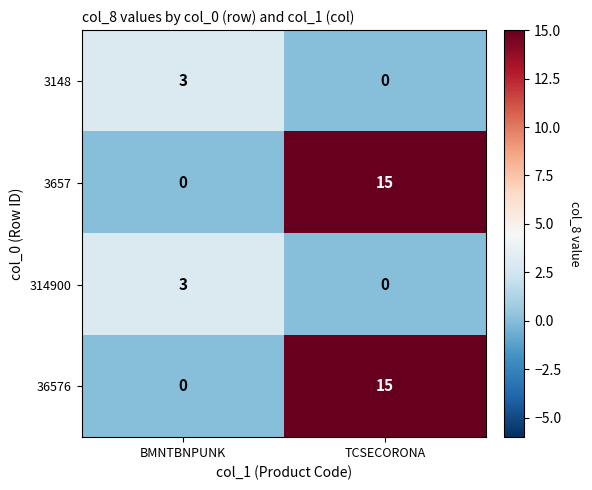

Rank the categories by 36576 value from highest to lowest.

TCSECORONA, BMNTBNPUNK